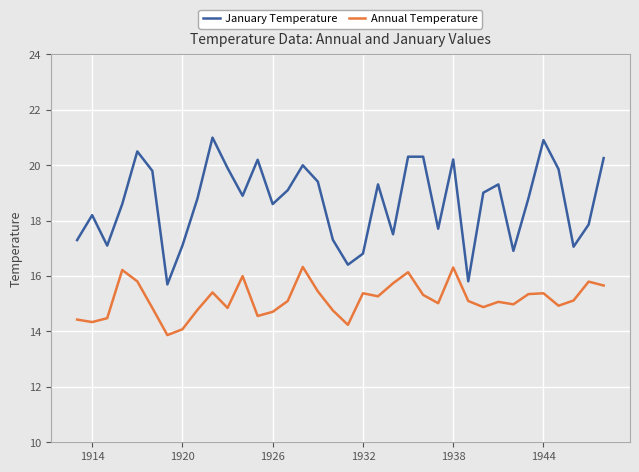

True or false: January Temperature and Annual Temperature intersect in this chart.

False